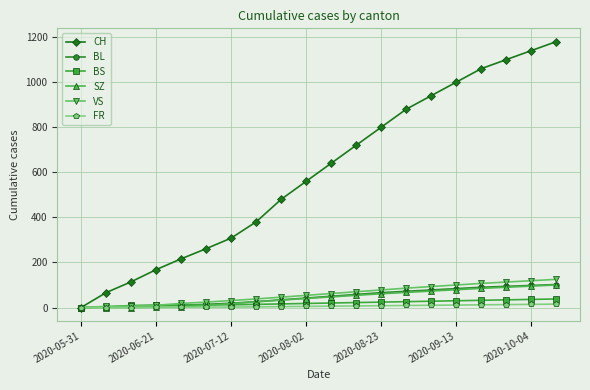

How many lines are shown in the chart?

6